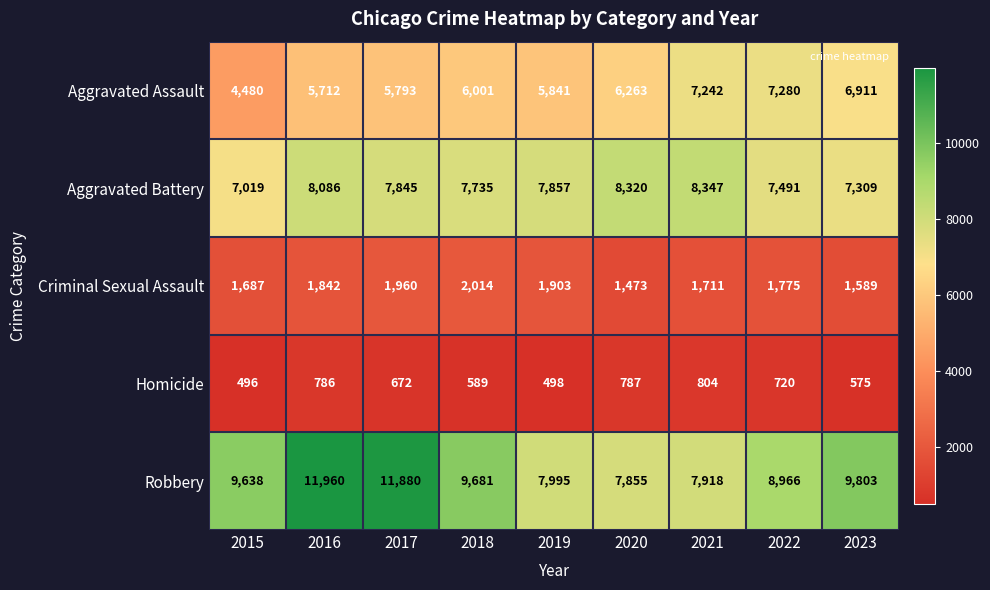

List the series in order of their peak value, highest first.

Robbery, Aggravated Battery, Aggravated Assault, Criminal Sexual Assault, Homicide